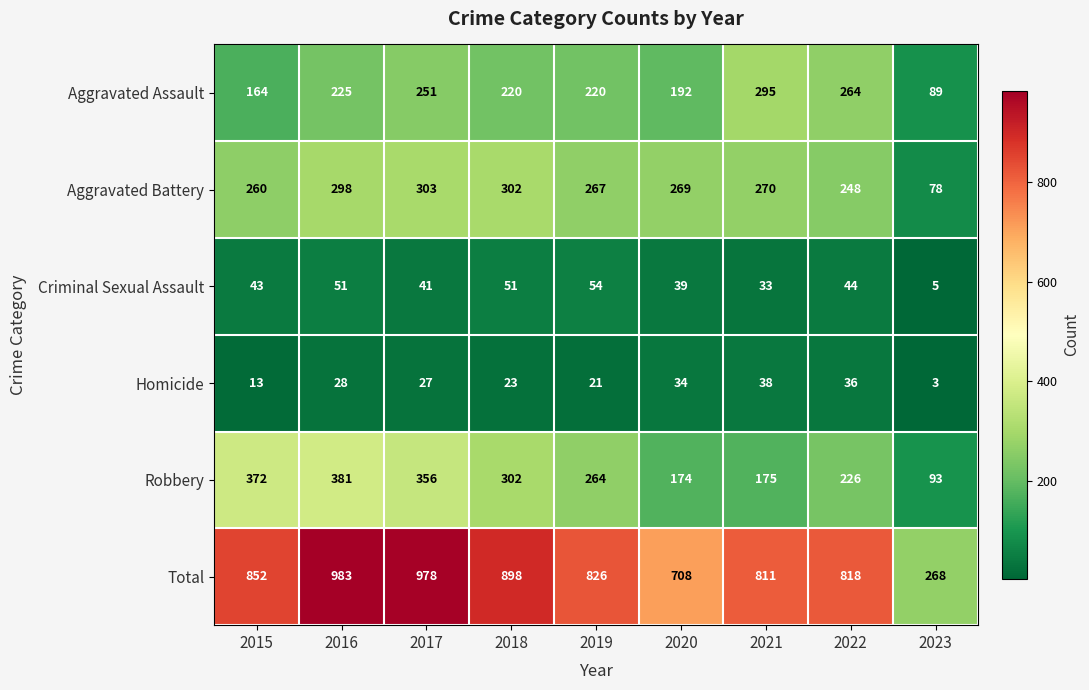

What is the highest value of the Aggravated Assault series?

295